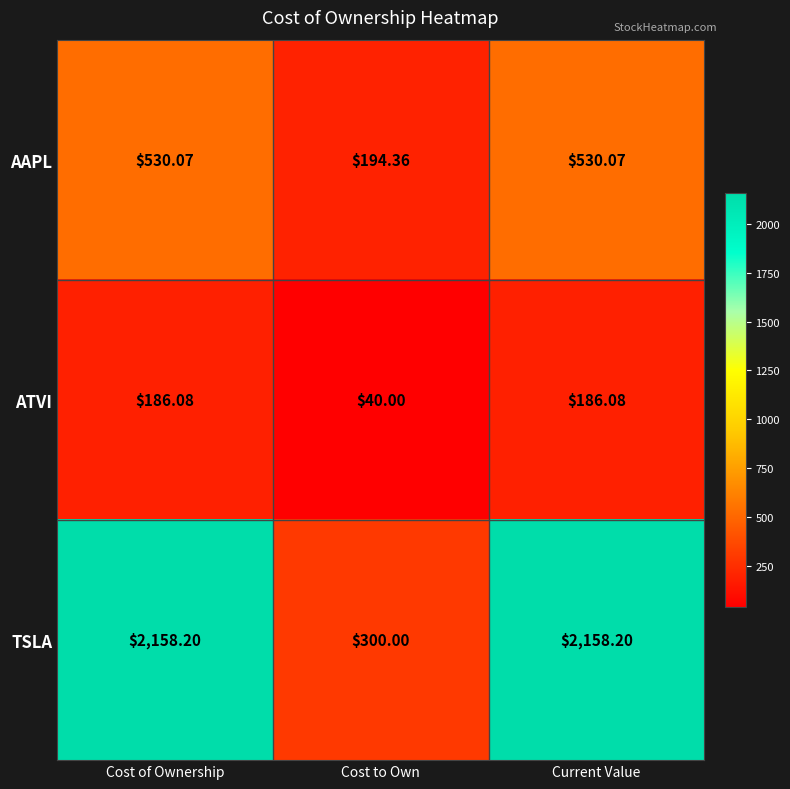

At which category does the chart reach its minimum across all series?

Cost to Own